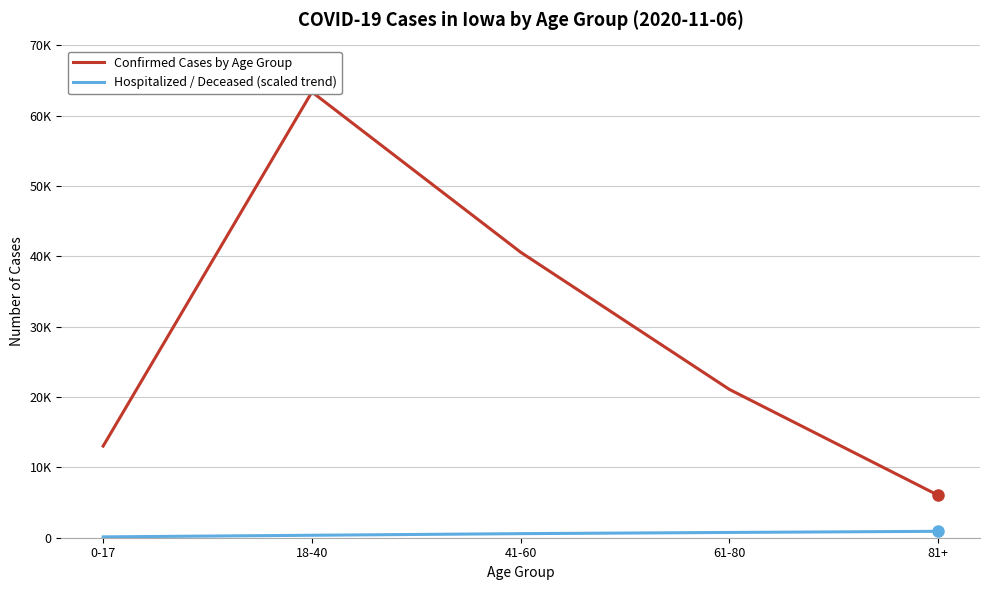

True or false: Hospitalized / Deceased (scaled trend) and Confirmed Cases by Age Group cross at least once.

False